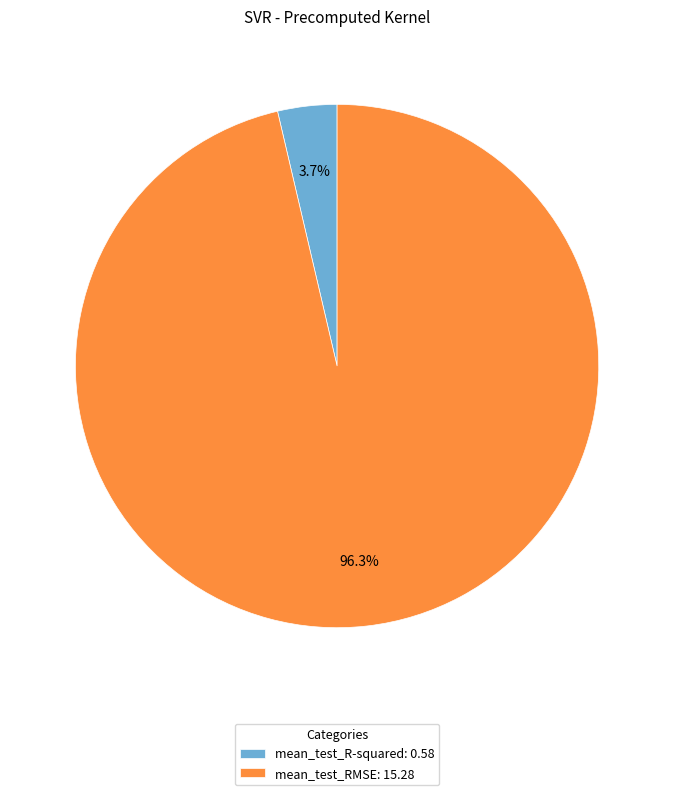

To the nearest percent, what is the combined percentage of mean_test_R-squared and mean_test_RMSE?

100%